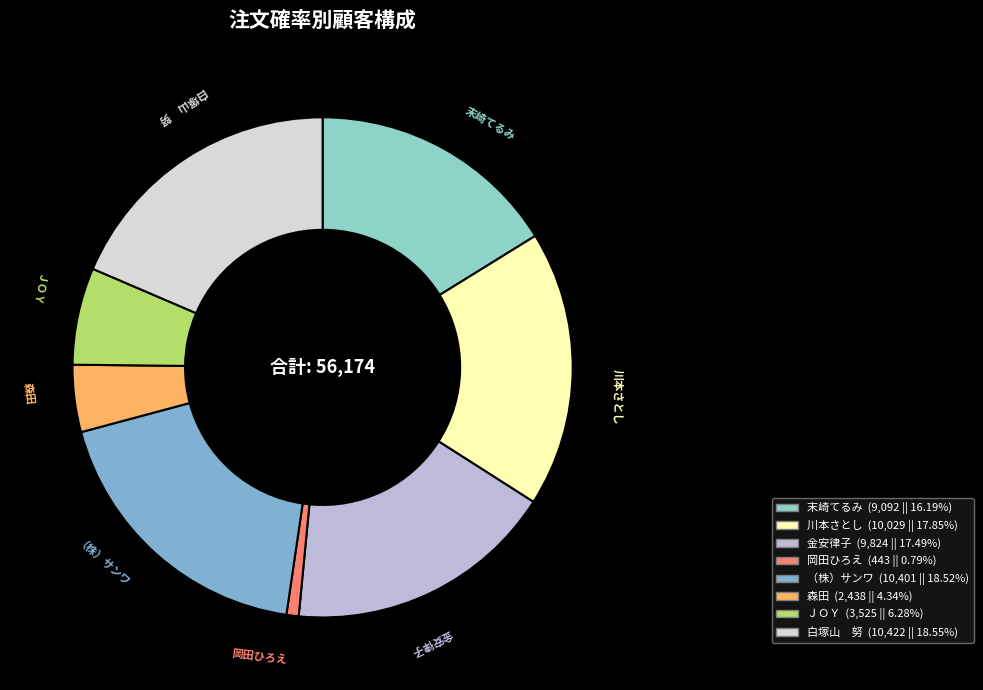

How many slices are in this pie chart?

8